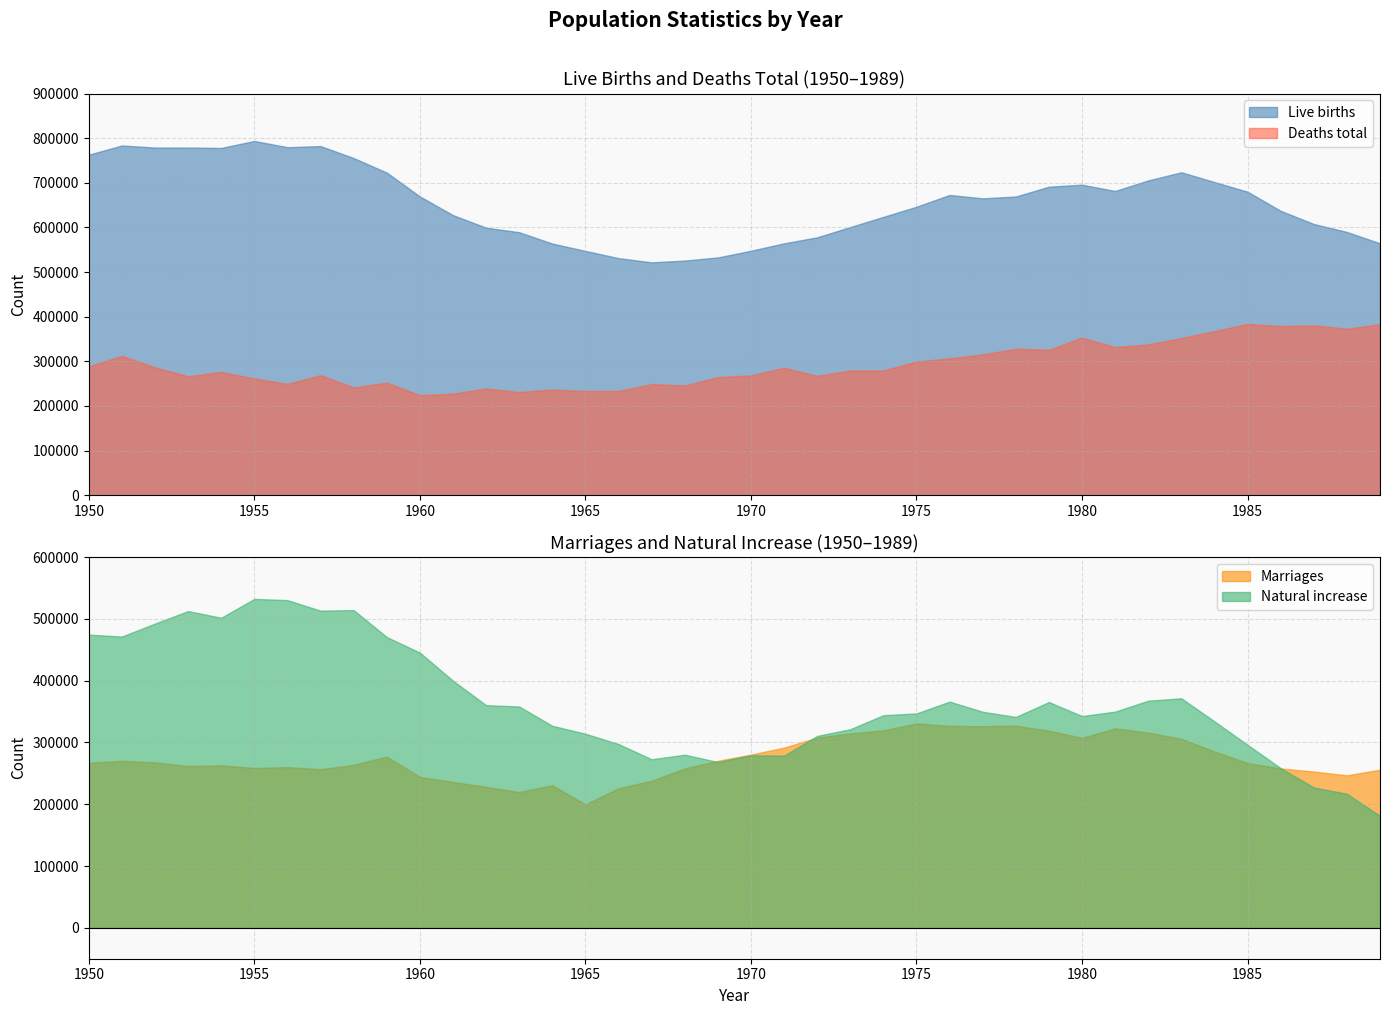

True or false: Deaths total and Live births intersect in this chart.

False